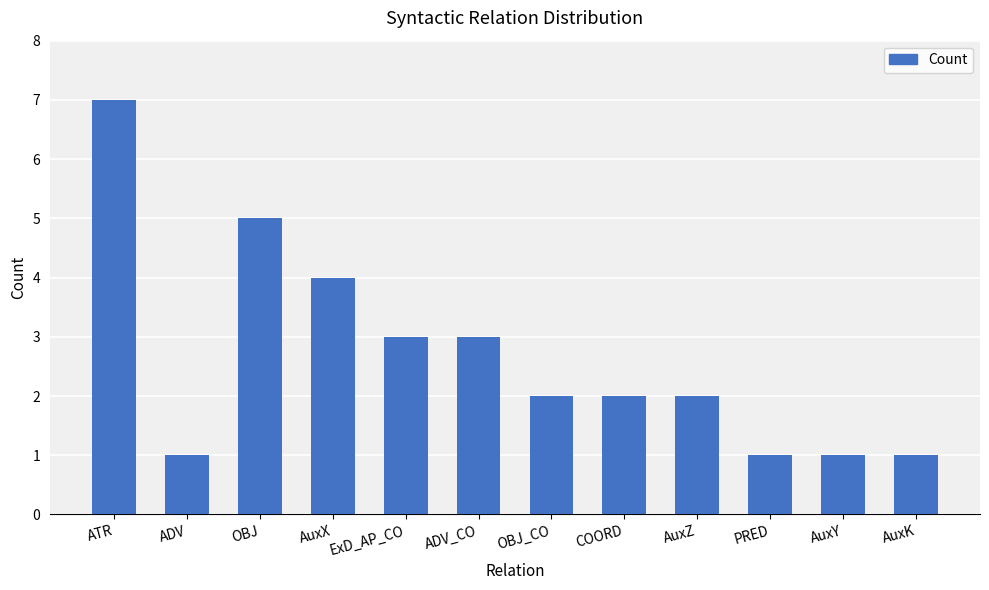

Read the value at AuxX.

4